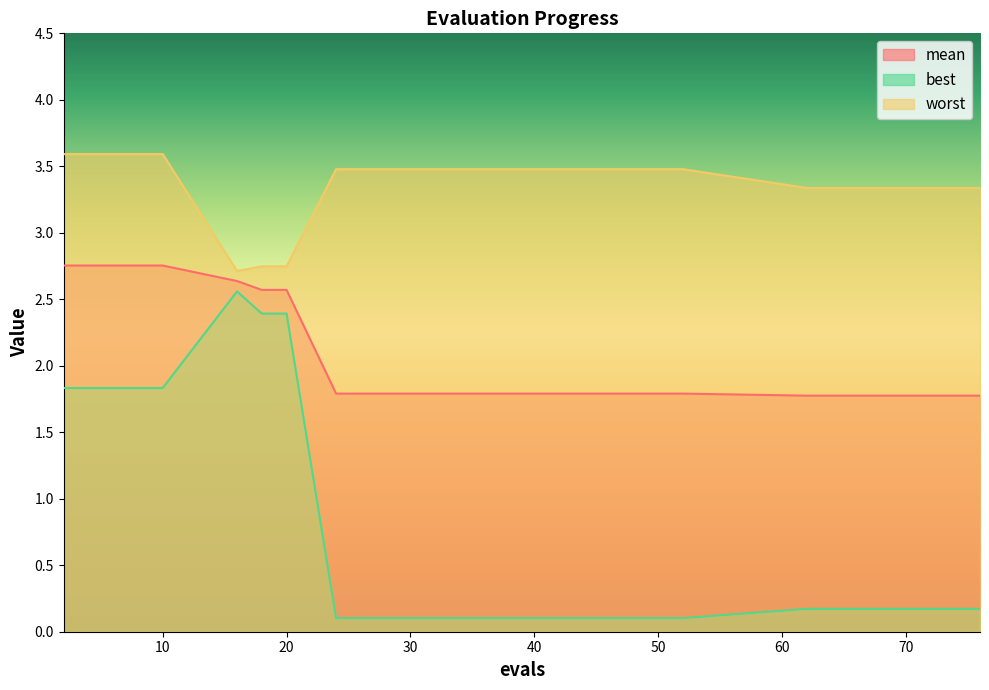

What is the difference between the mean values at 70 and 16?

0.9